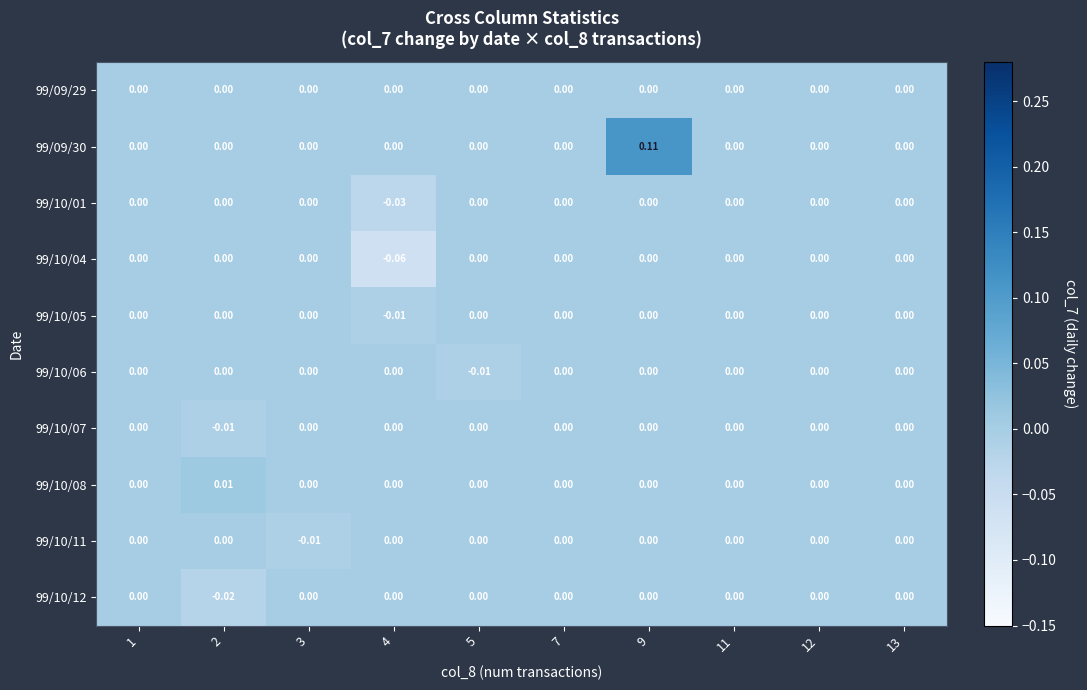

Count the number of categories in the chart.

10